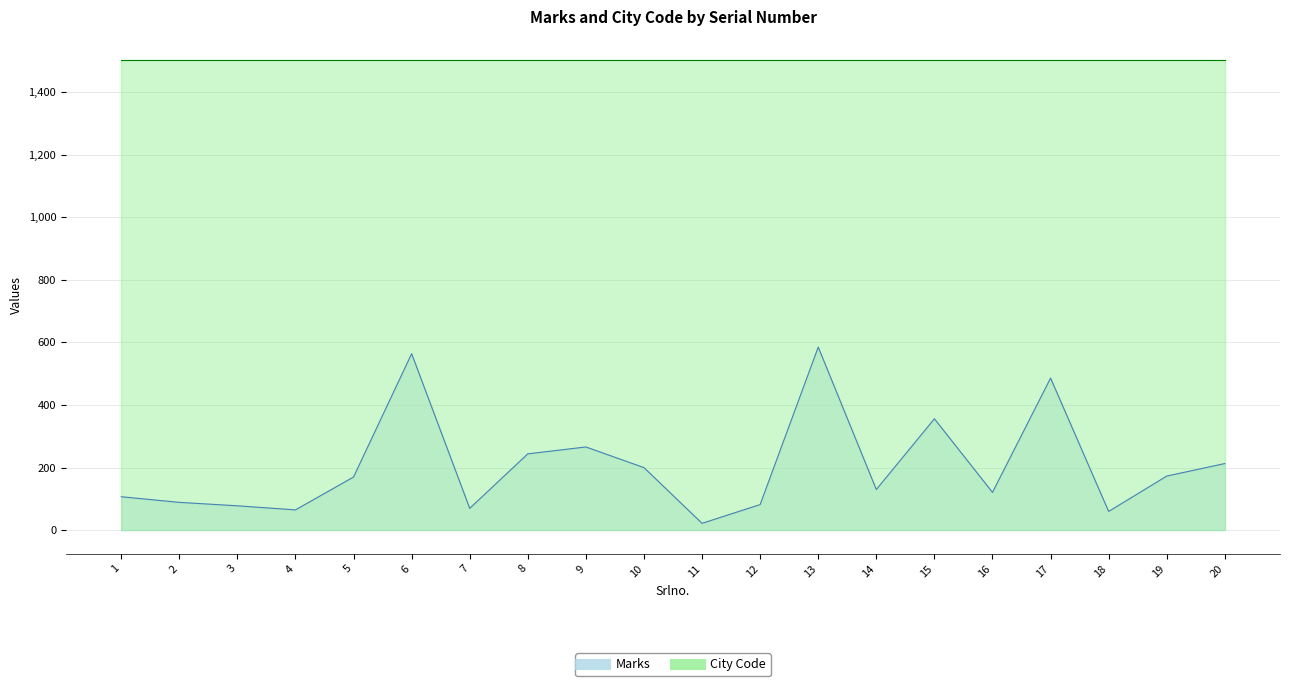

Reading left to right, list all the values displayed in this chart.

1=107	2=89	3=78	4=65	5=170	6=564	7=70	8=244	9=266	10=200	11=22	12=82	13=585	14=130	15=356	16=121	17=486	18=60	19=173	20=213